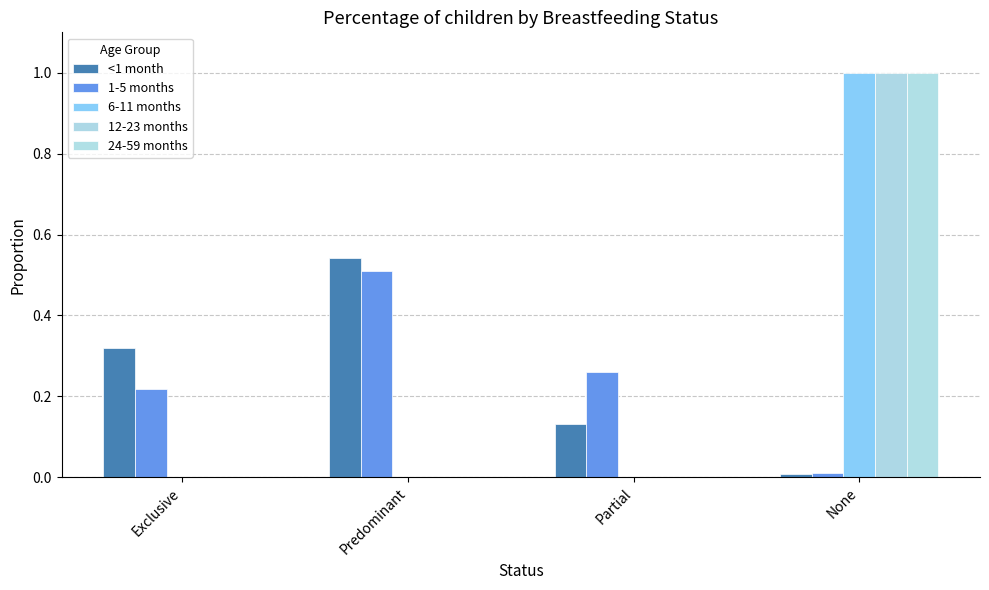

How many groups of bars are there?

4